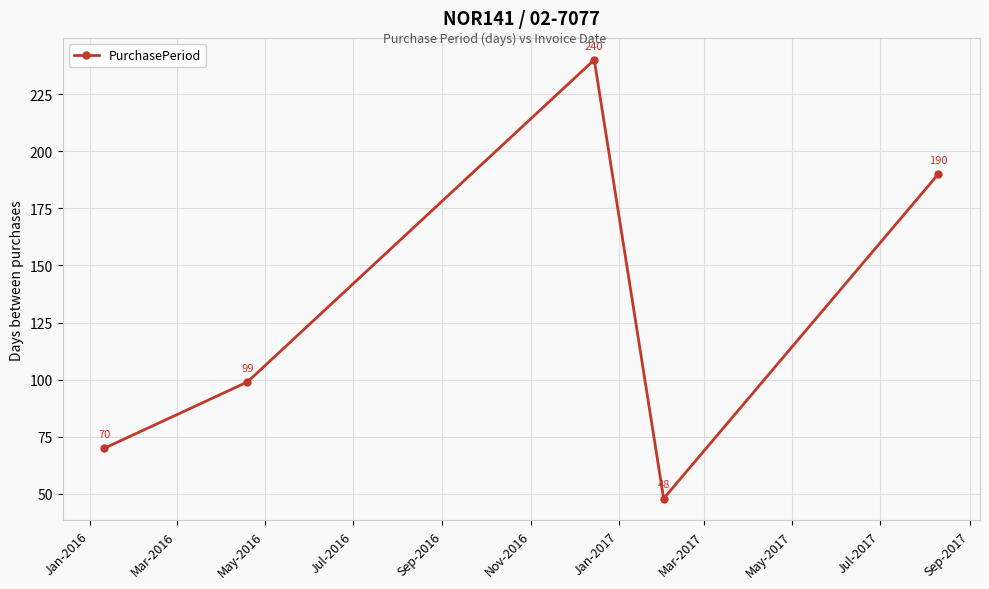

What is the value of the 4th point from the left?

48